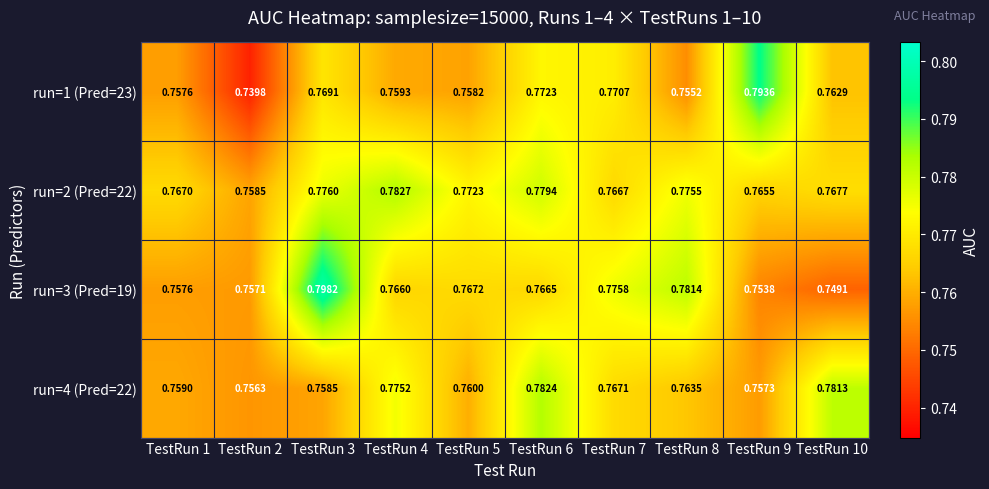

Rank the series by their maximum value, from lowest to highest.

run=4 (Pred=22), run=2 (Pred=22), run=1 (Pred=23), run=3 (Pred=19)